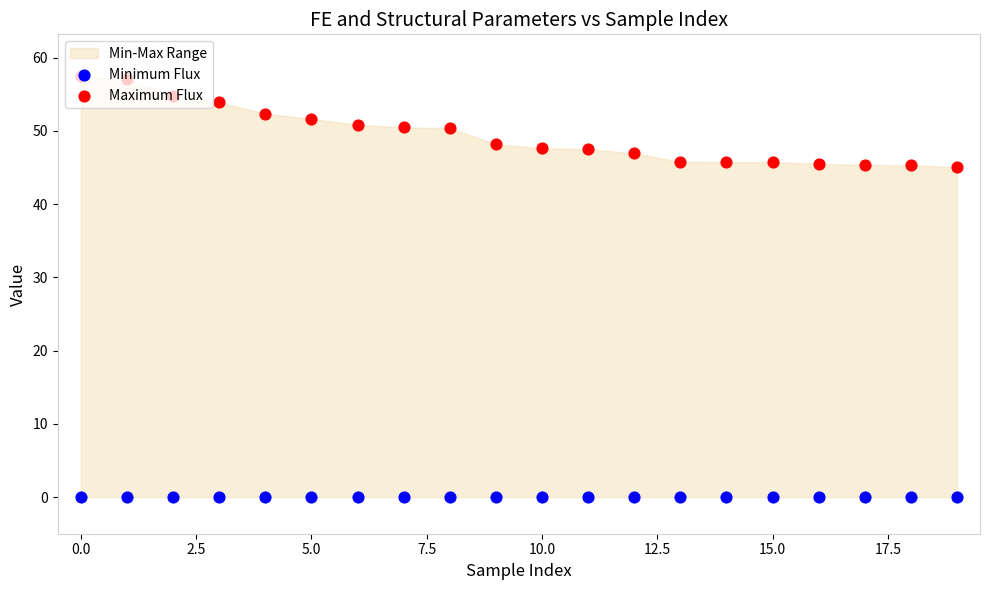

At how many categories does at least one series exceed 11?

20